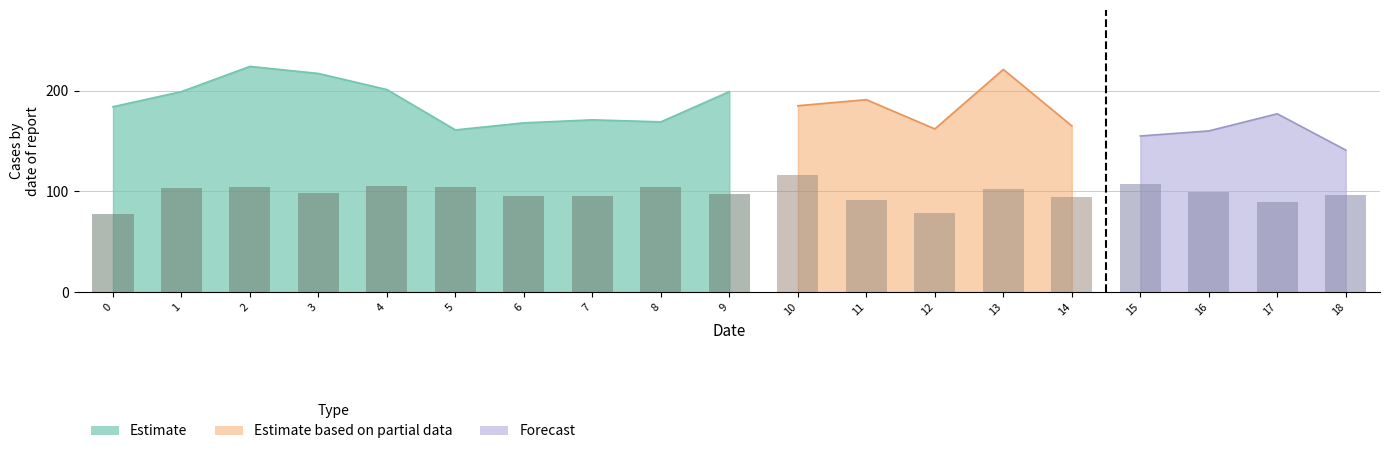

Is the value of col_1 at 3 greater than the value of col_2 at 17?

No